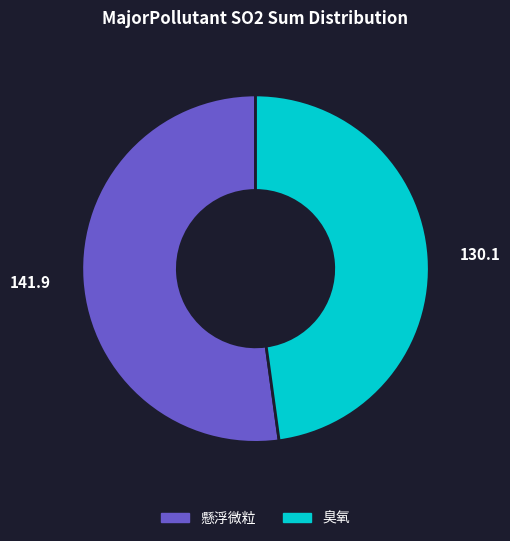

Count the number of slices in the pie.

2